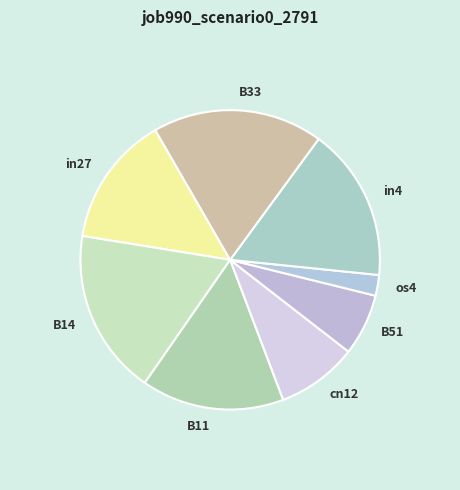

Rank the categories by value from highest to lowest.

B33, B14, in4, B11, in27, cn12, B51, os4